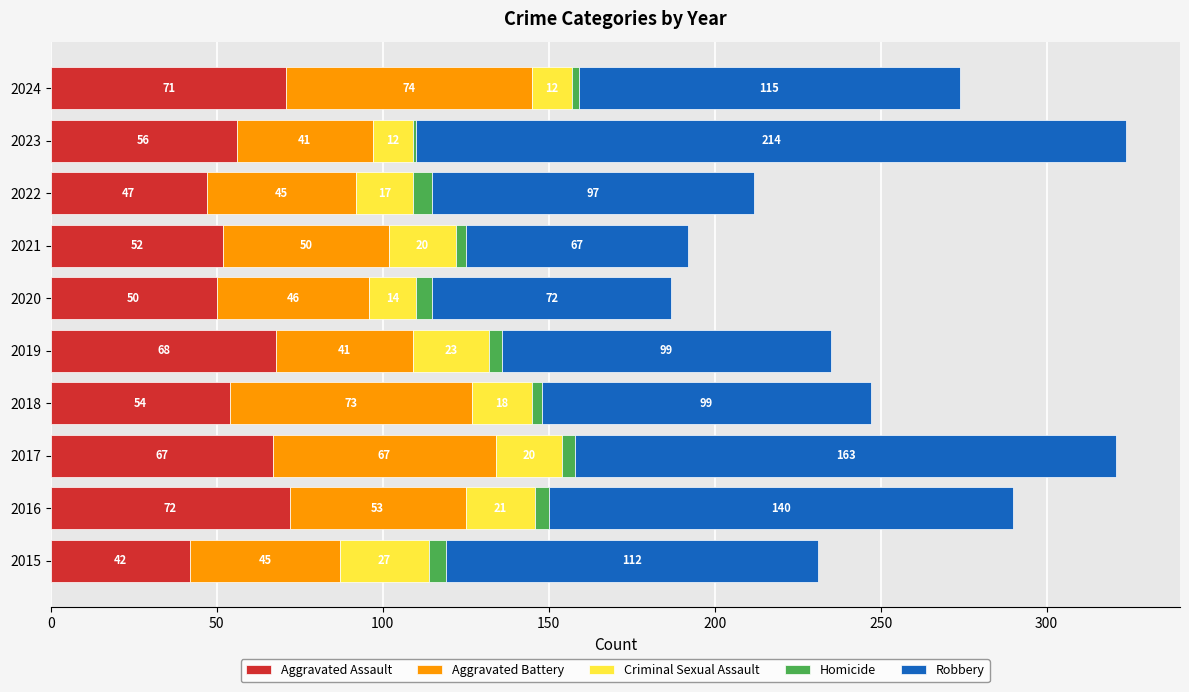

At which label does Aggravated Assault reach its peak?

2016